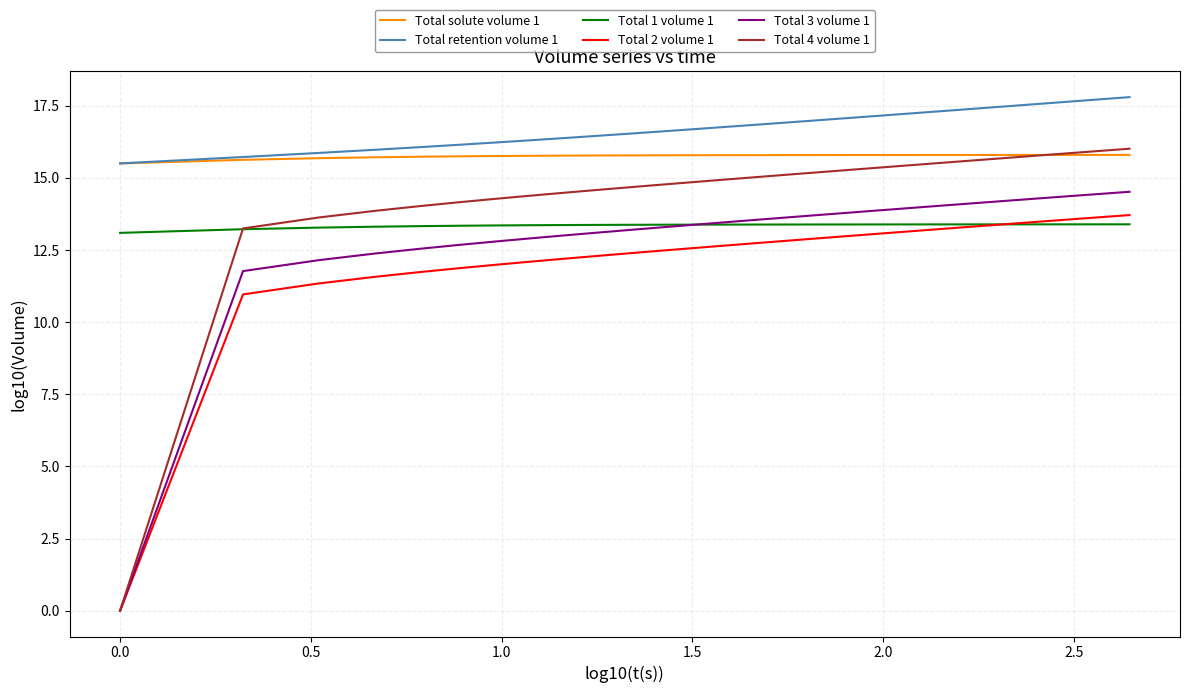

What is the maximum value shown in the chart?

17.8